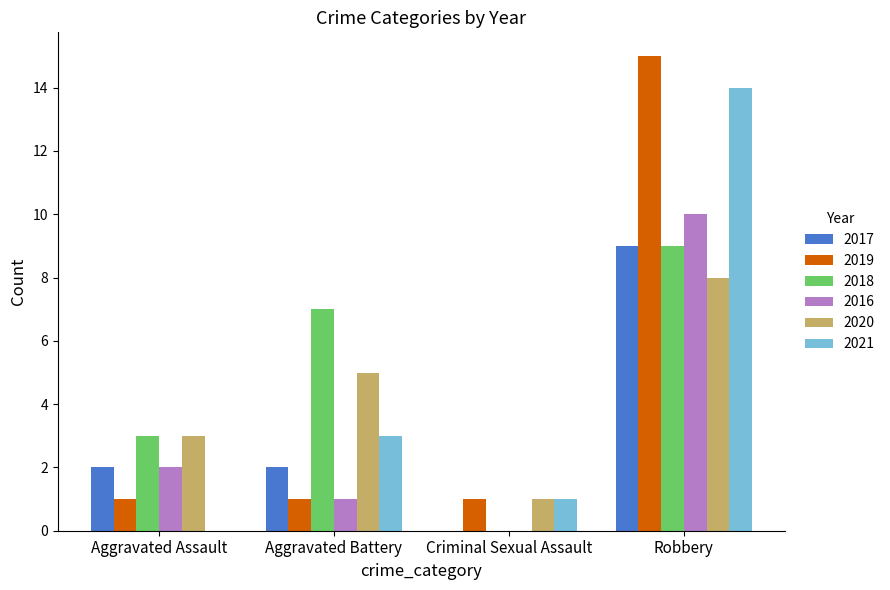

Reading right to left, extract all data points from this chart.

2017: Robbery=9	Criminal Sexual Assault=0	Aggravated Battery=2	Aggravated Assault=2
2019: Robbery=15	Criminal Sexual Assault=1	Aggravated Battery=1	Aggravated Assault=1
2018: Robbery=9	Criminal Sexual Assault=0	Aggravated Battery=7	Aggravated Assault=3
2016: Robbery=10	Criminal Sexual Assault=0	Aggravated Battery=1	Aggravated Assault=2
2020: Robbery=8	Criminal Sexual Assault=1	Aggravated Battery=5	Aggravated Assault=3
2021: Robbery=14	Criminal Sexual Assault=1	Aggravated Battery=3	Aggravated Assault=0